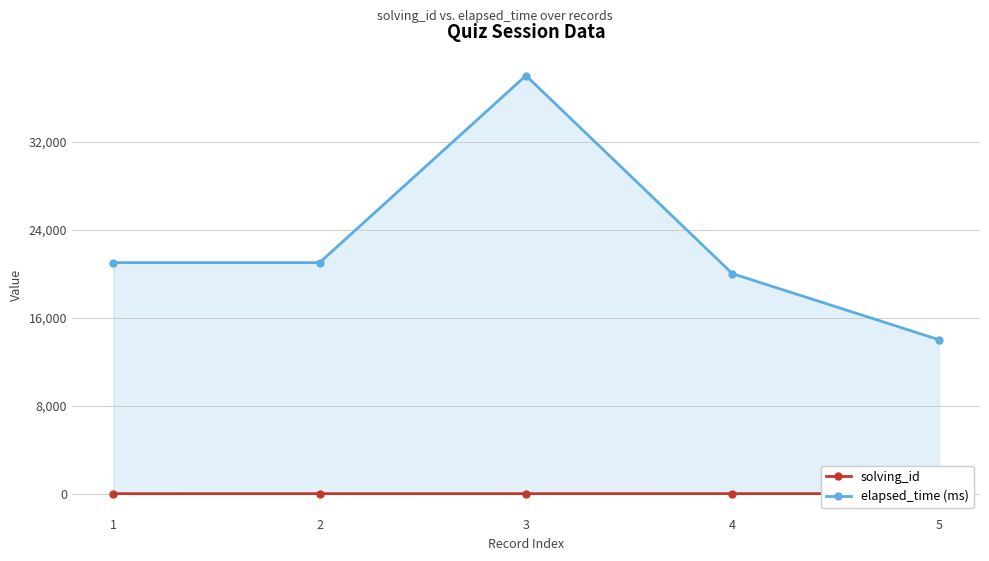

Reading left to right, extract all data points from this chart.

solving_id: 1=1	2=2	3=3	4=4	5=5
elapsed_time (ms): 1=21000	2=21000	3=38000	4=20000	5=14000